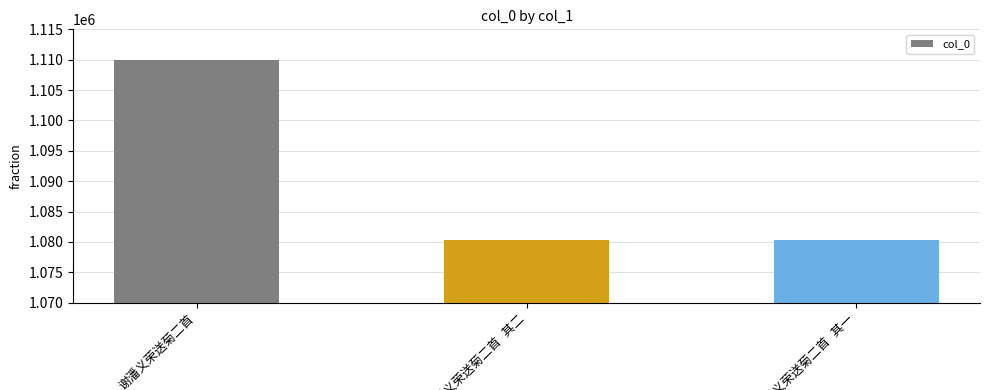

What is the value of the 3rd bar from the left?

1080263